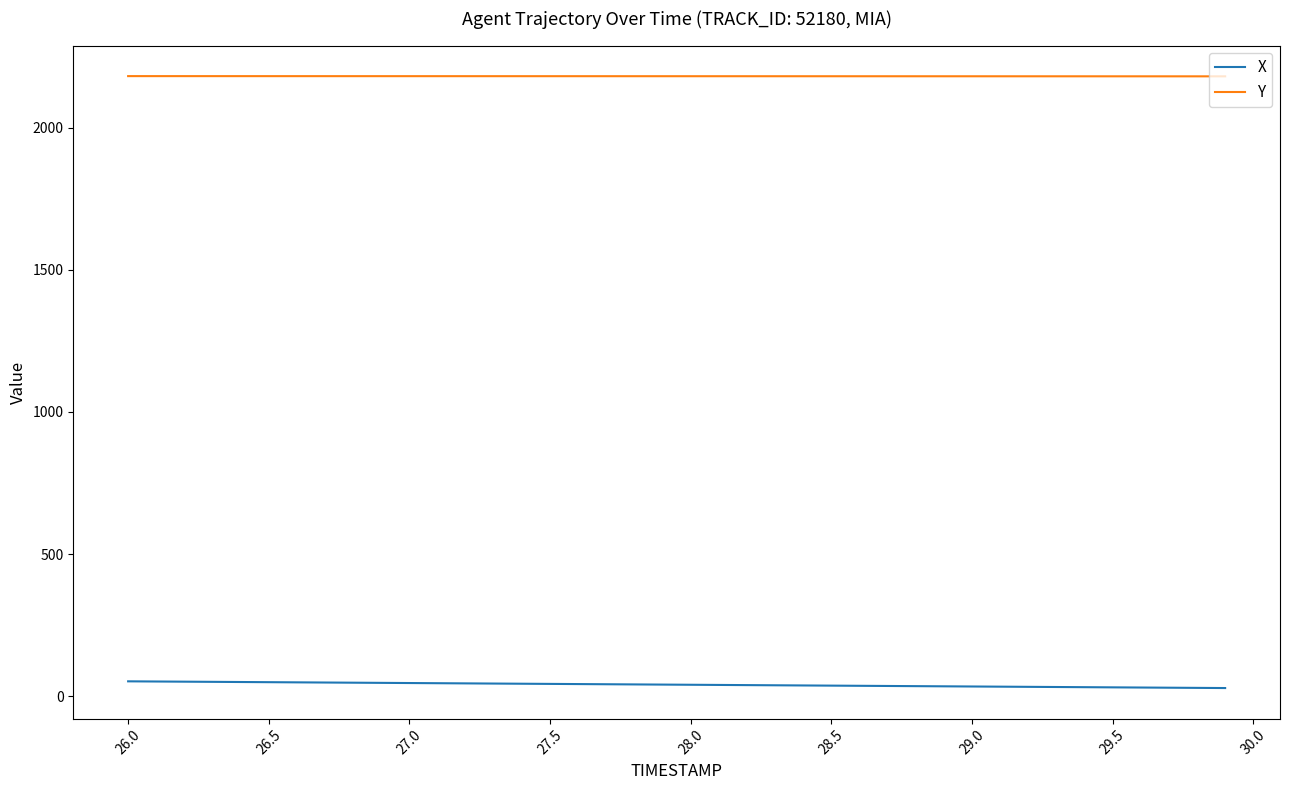

At how many categories does at least one series exceed 406?

40